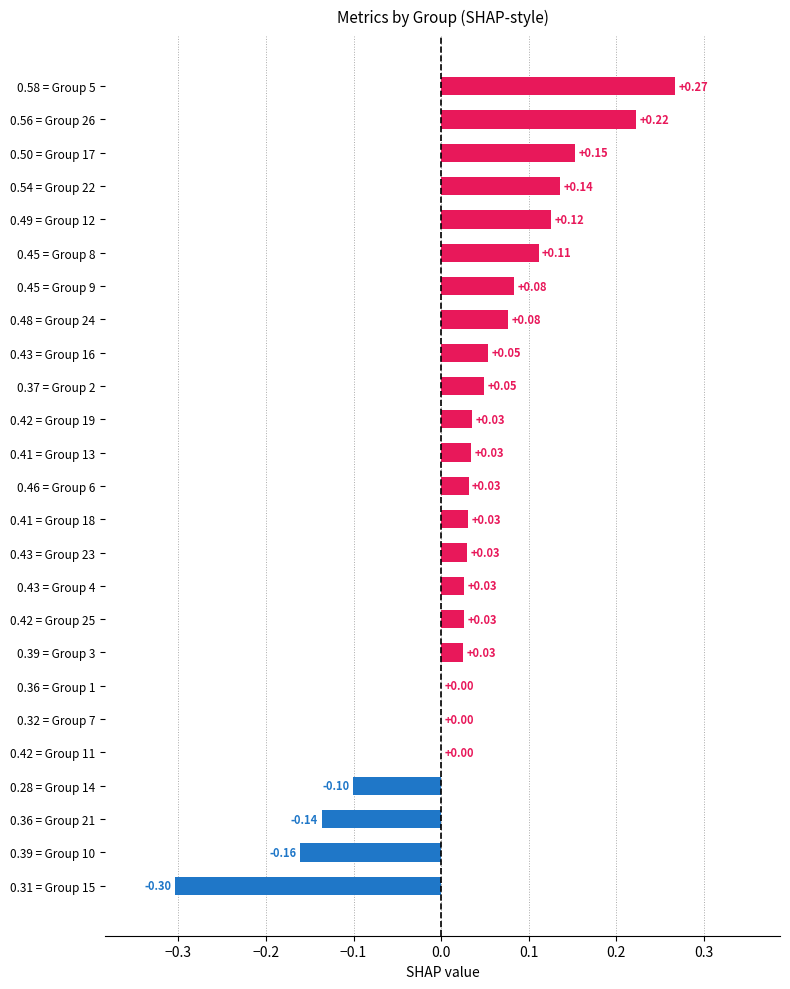

Which has a higher value, 0.36 = Group 21 or 0.56 = Group 26?

0.56 = Group 26